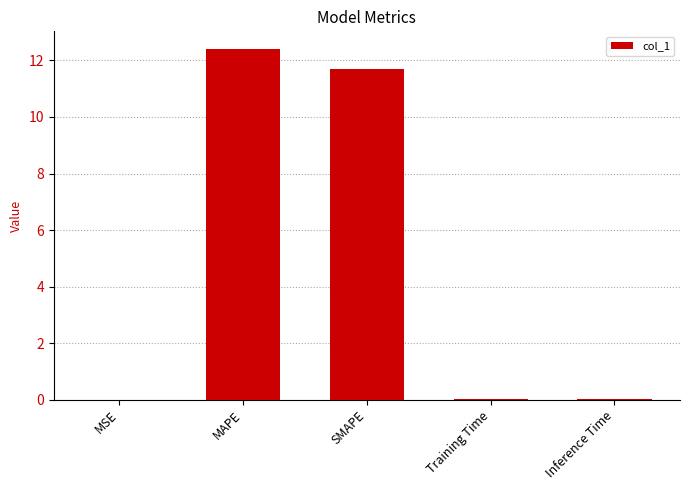

The chart shows a value of 21.5 at MAPE. True or false?

False